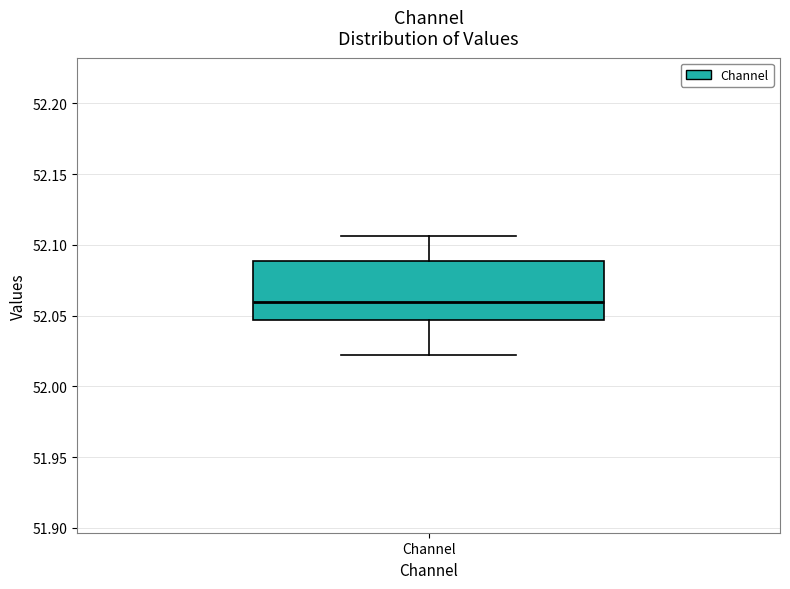

Read this box plot against the y-axis: the position of the median line, the range covered by the box, and the ends of both whiskers. The values are not printed on the chart, so give them approximately, as read against the axis.

median 52.060, box 52.045 to 52.090, whiskers 52.020 to 52.105